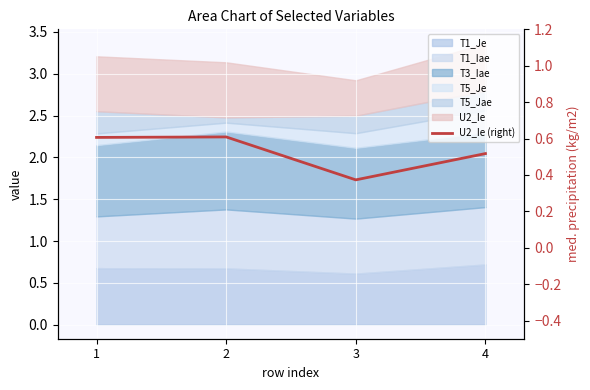

At which label is the value closest to 0?

3